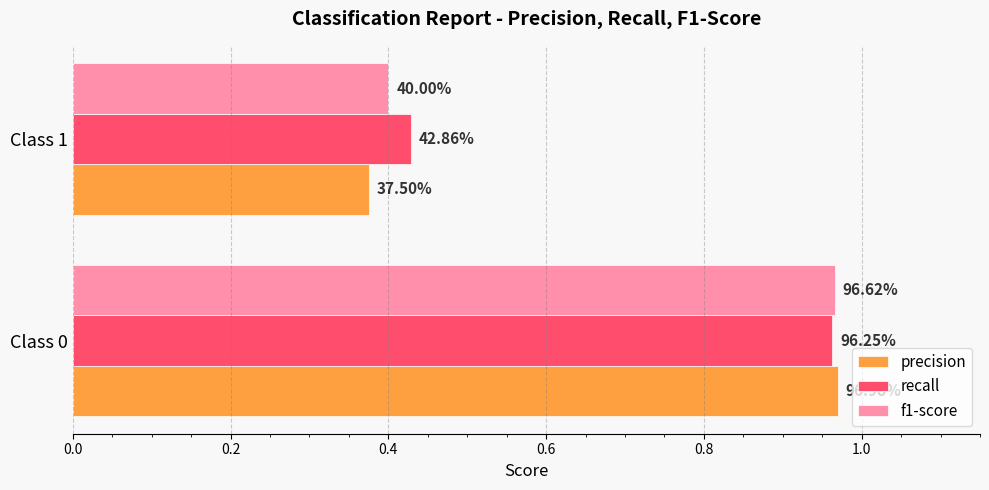

What are all the series names shown in the legend?

precision, recall, f1-score